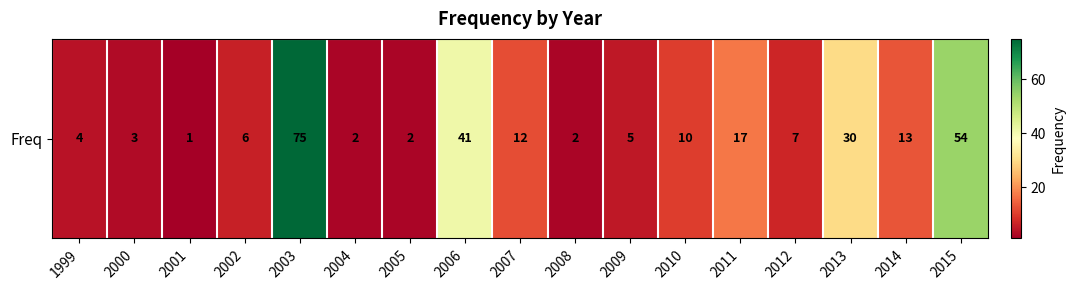

Which category has the lowest value across all series?

2001